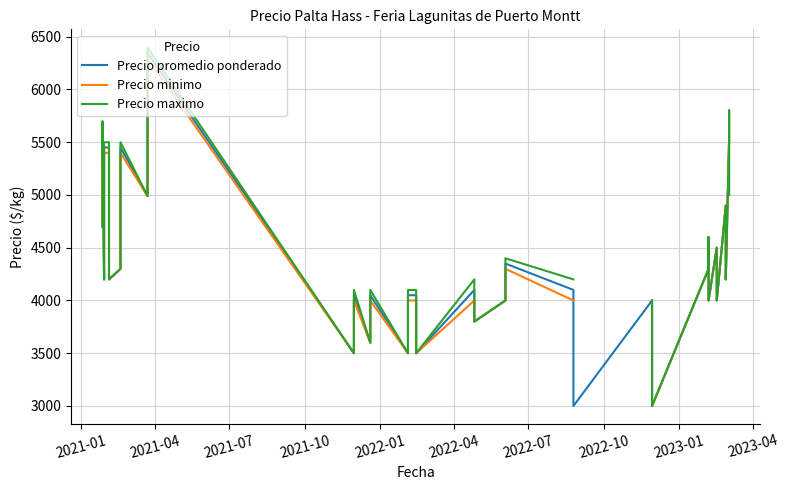

True or false: Precio promedio ponderado and Precio maximo intersect in this chart.

False